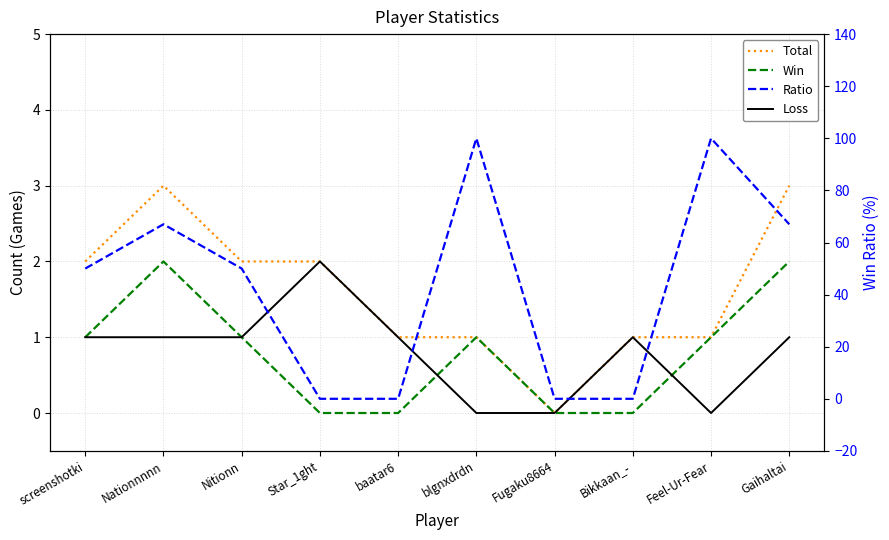

At which label does Total first exceed 2?

Nationnnnn